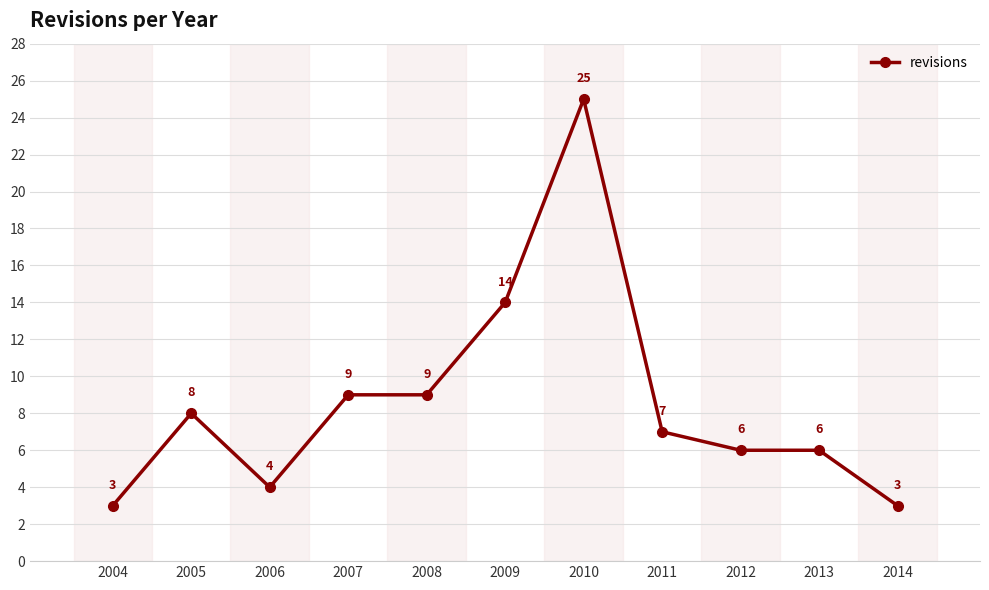

What is the value of the 4th point from the left?

9